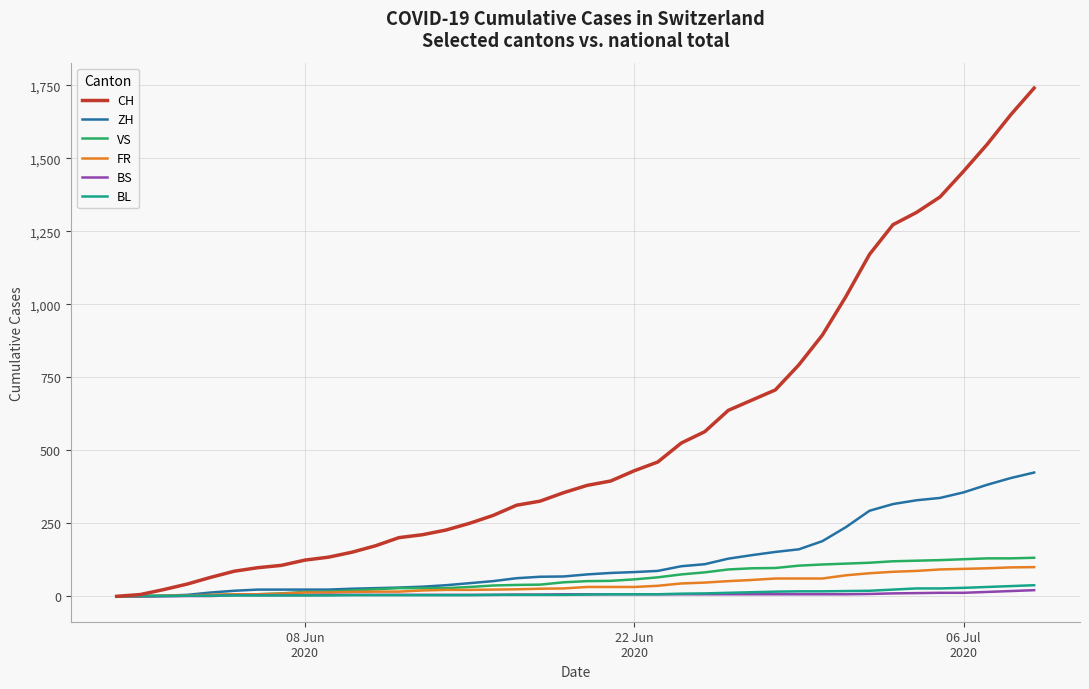

Which series has the largest total across all categories?

CH